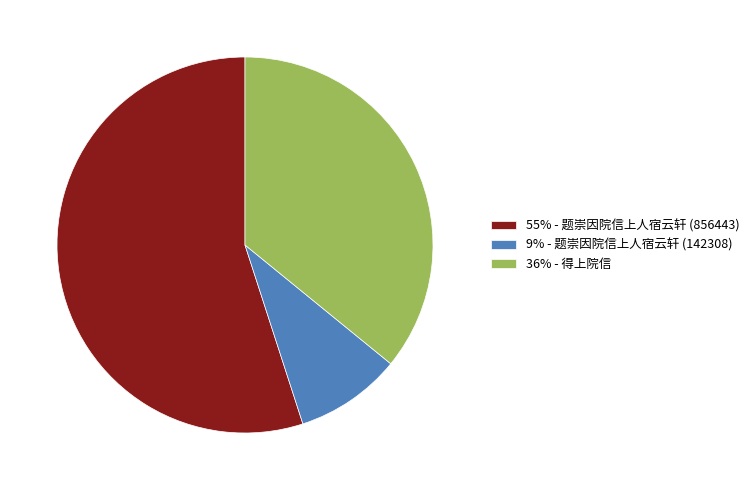

Approximately how many times larger is the value at 36% - 得上院信 compared to 55% - 题崇因院信上人宿云轩 (856443)?

0.7